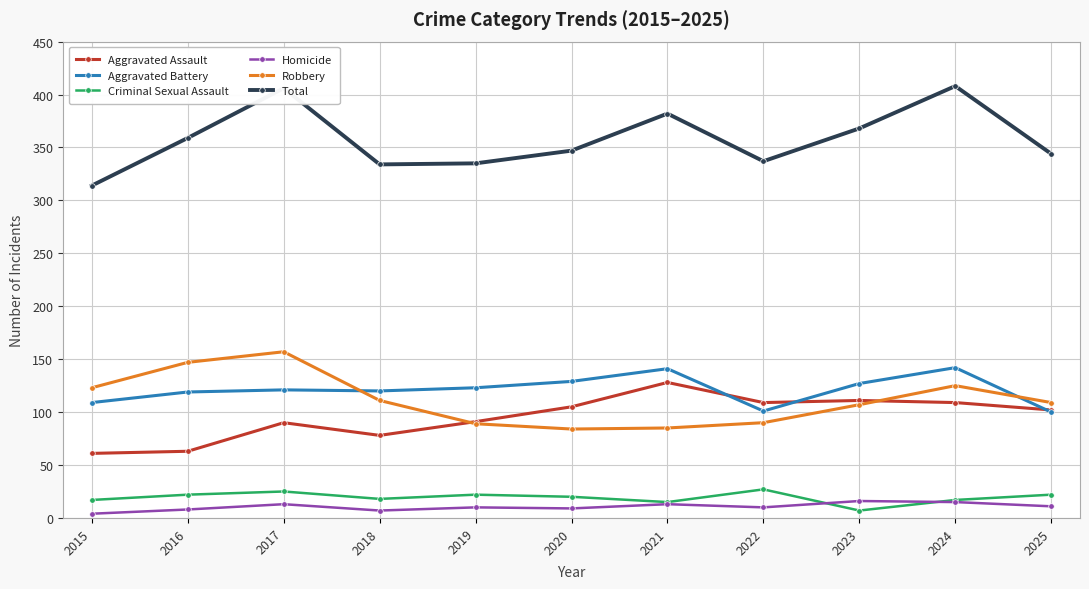

What is the sum of all Homicide values?

116